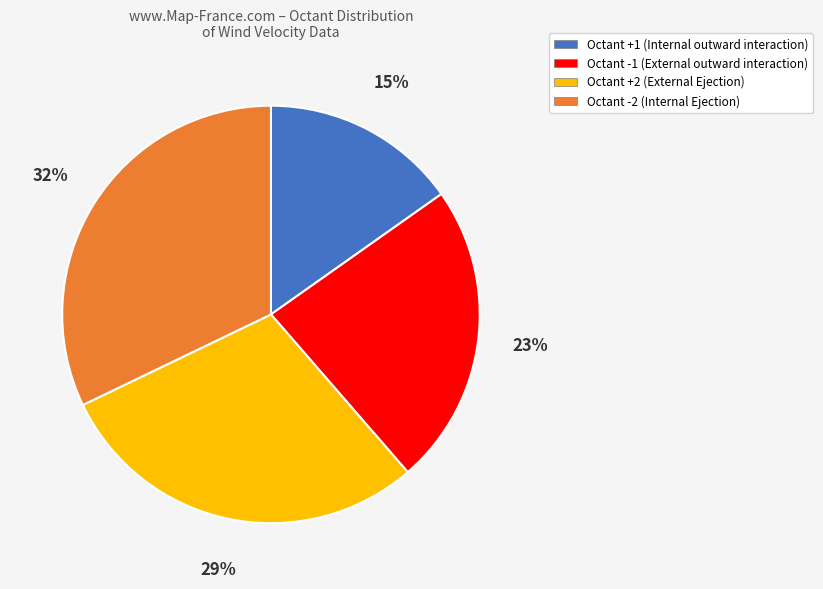

Which has a higher value, Octant -2 (Internal Ejection) or Octant +1 (Internal outward interaction)?

Octant -2 (Internal Ejection)